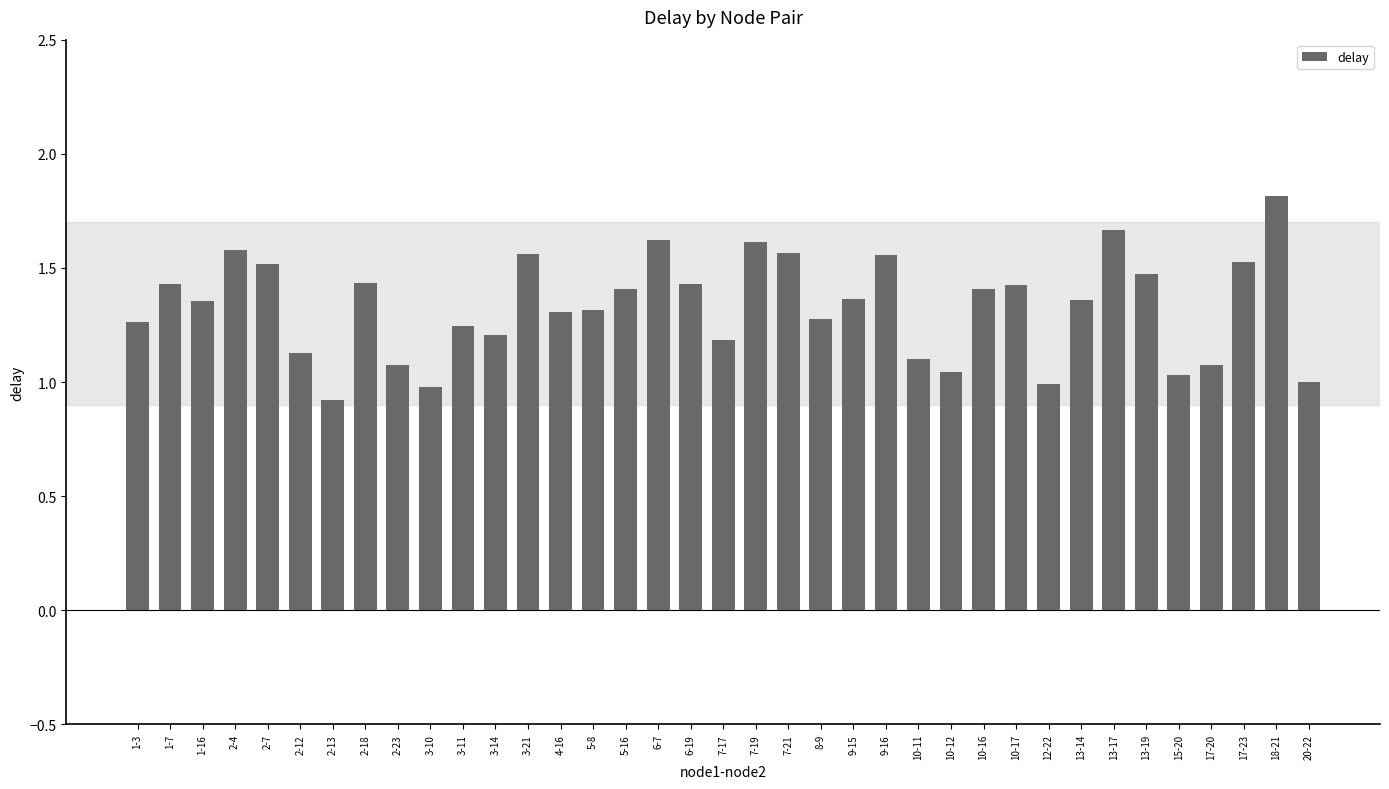

What position from the right is 13-17?

7